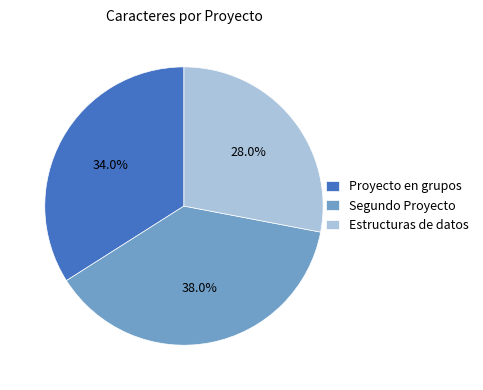

Between Proyecto en grupos and Estructuras de datos, which is larger?

Proyecto en grupos